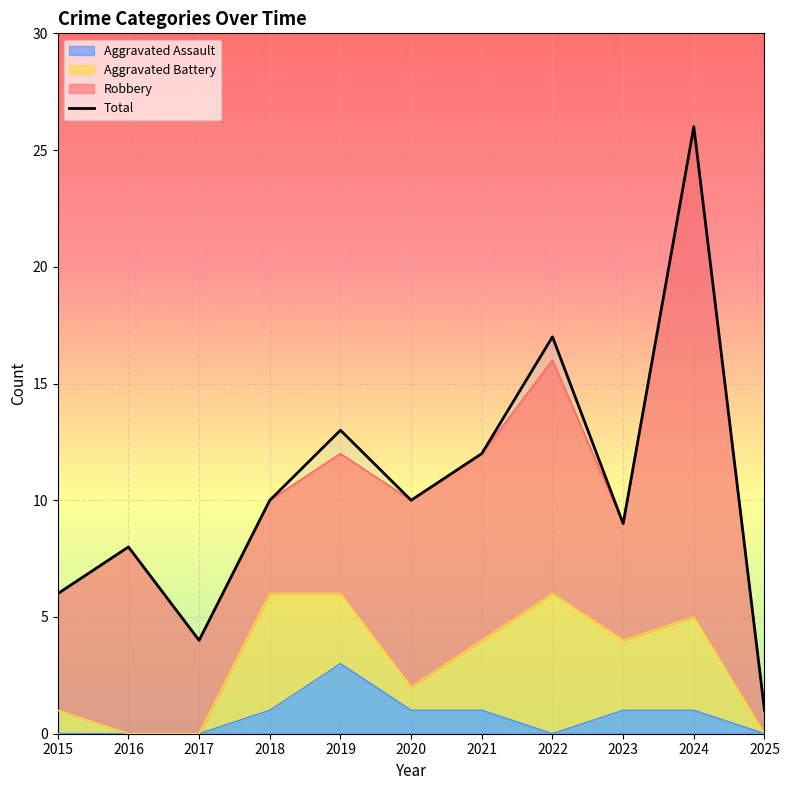

What is the greatest value displayed?

26